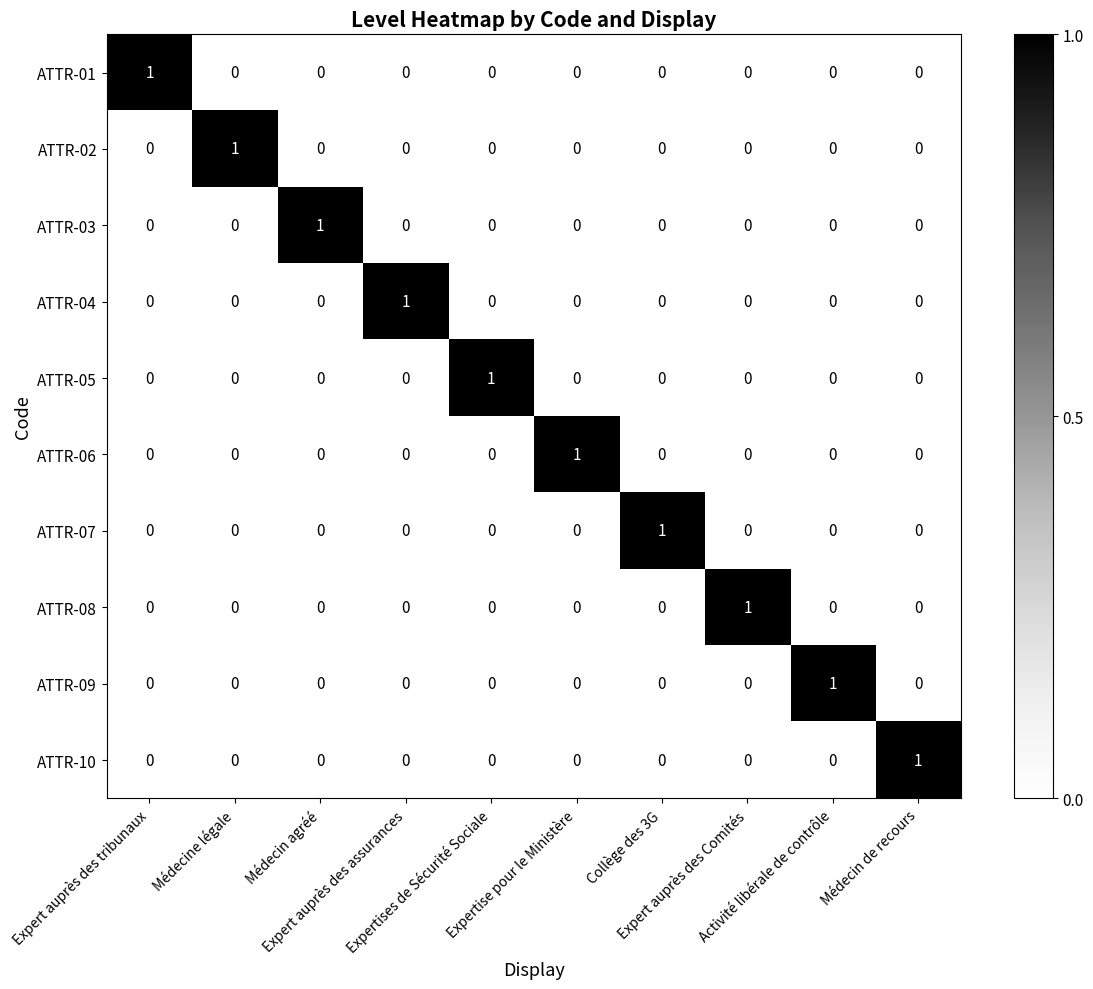

At how many categories does at least one series exceed 0?

10